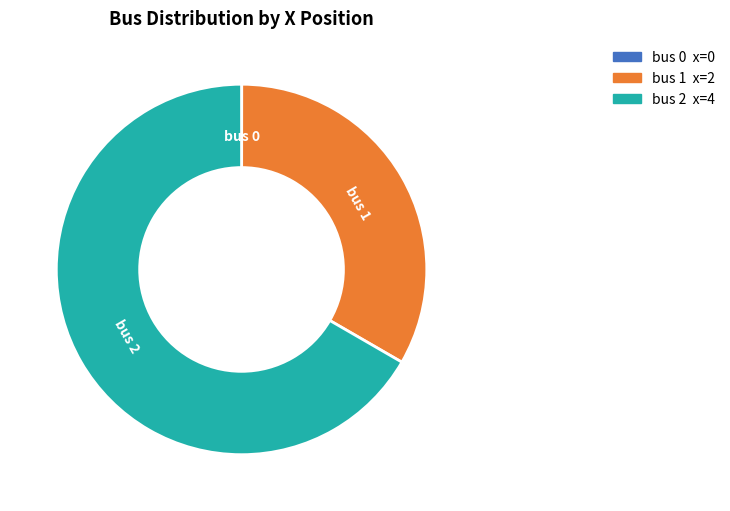

Is the sum of bus 1 and bus 2 greater than half?

Yes